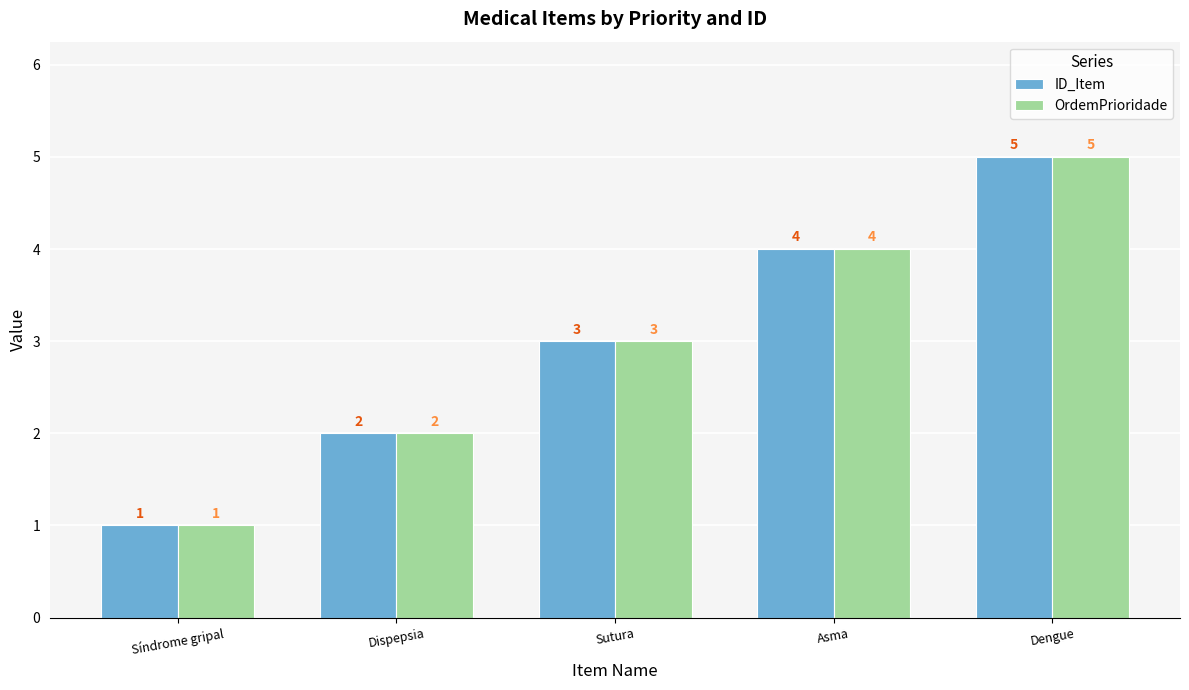

What are all the series names shown in the legend?

ID_Item, OrdemPrioridade